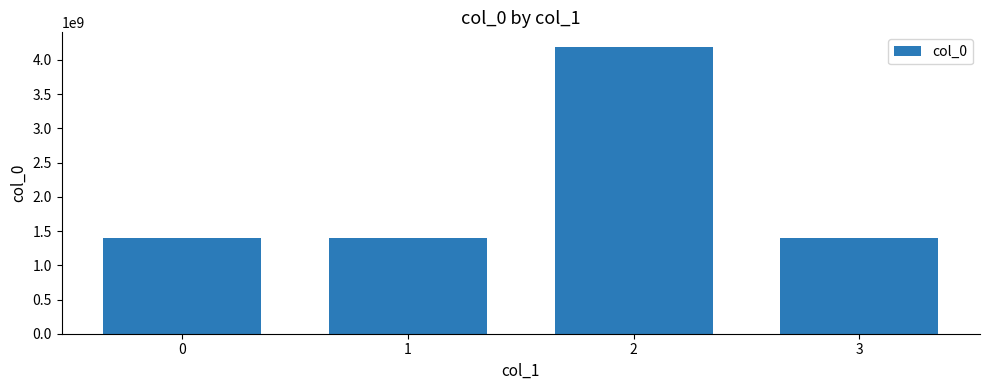

What is the change in value from 1 to 2?

+2796081382